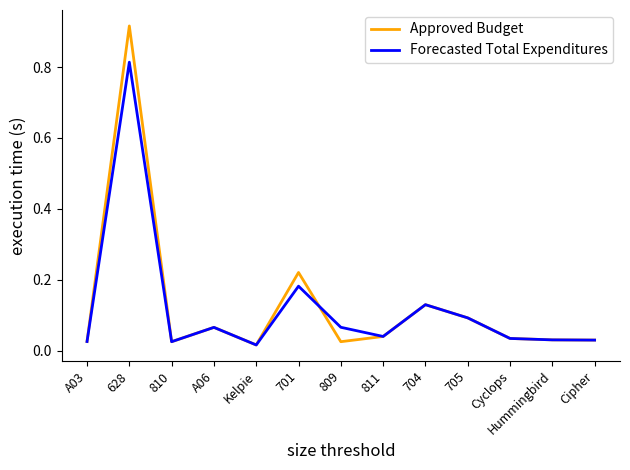

Is it true that Forecasted Total Expenditures equals 0.1 at 705?

True